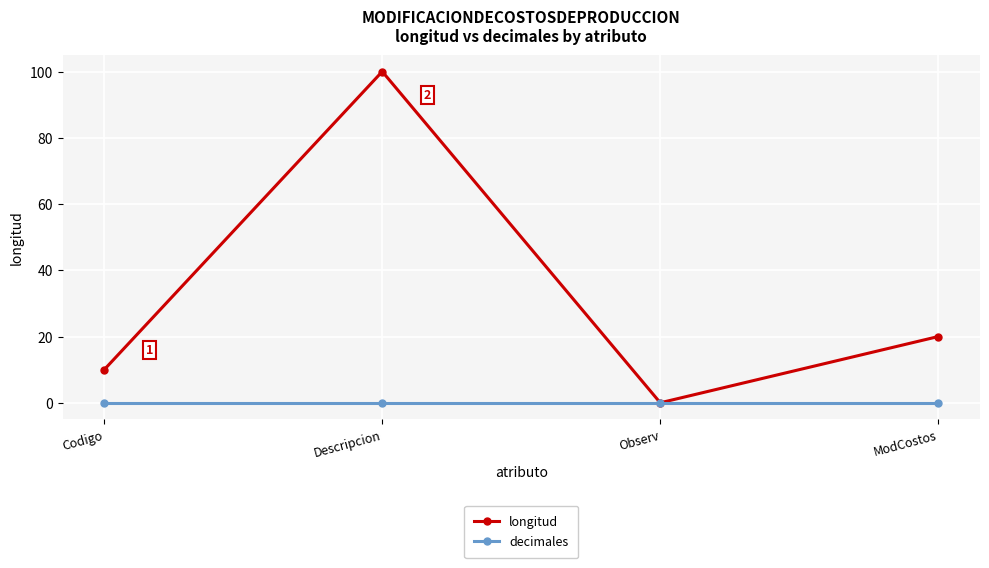

True or false: decimales has a value of 0 at Codigo.

True